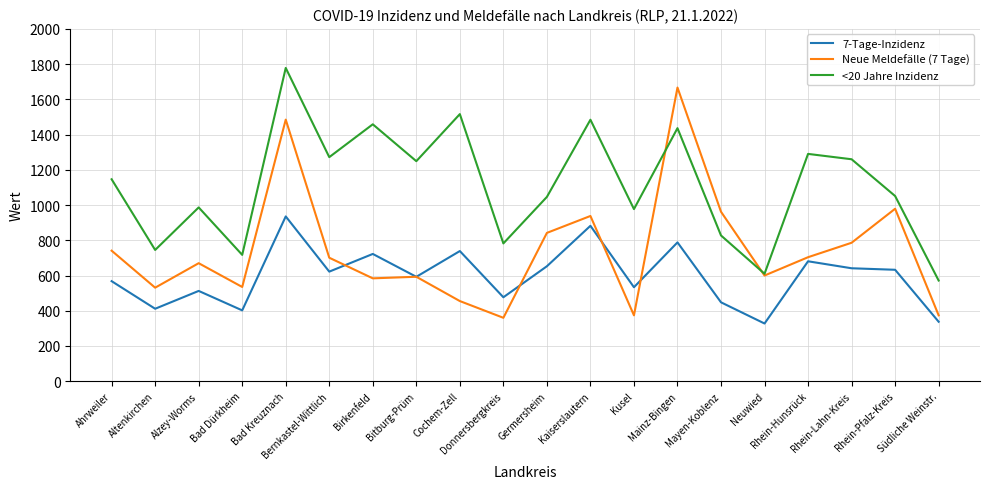

Rank the series by their maximum value, from lowest to highest.

7-Tage-Inzidenz, Neue Meldefälle (7 Tage), <20 Jahre Inzidenz